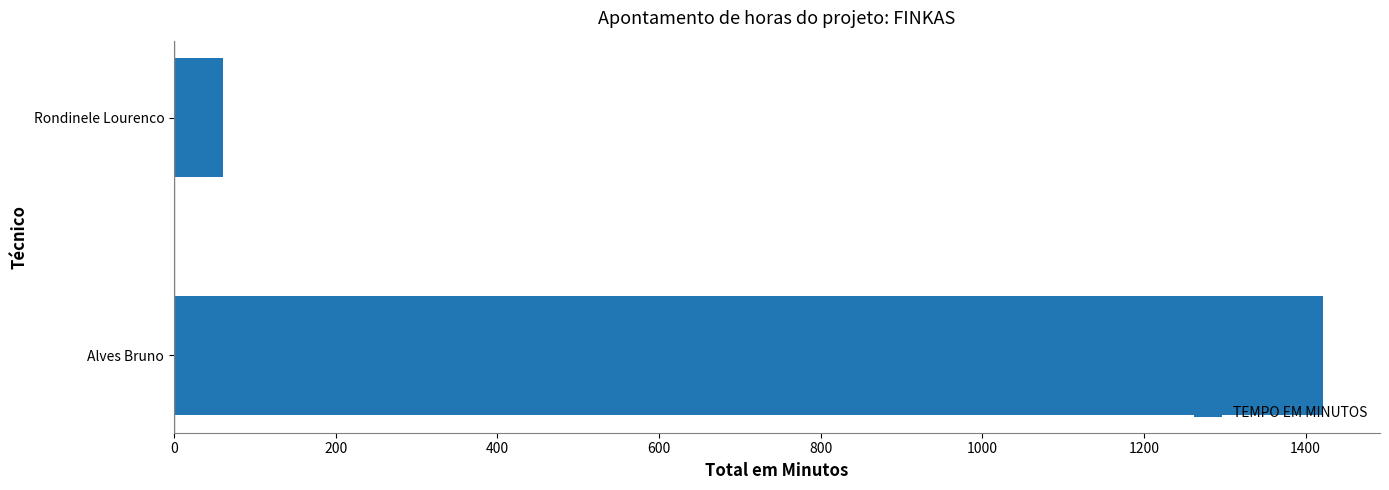

What is the approximate value at Rondinele Lourenco?

60